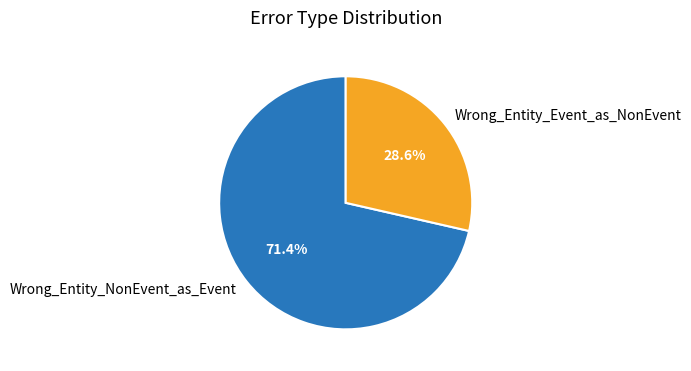

Is there a majority slice in this chart?

Yes